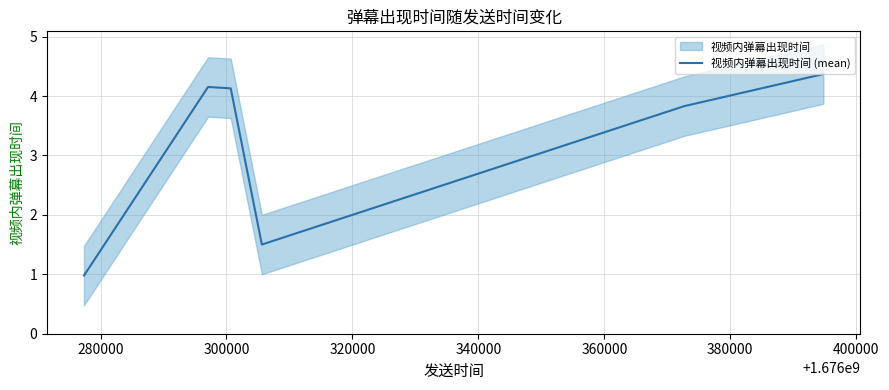

How many categories are shown in the chart?

6